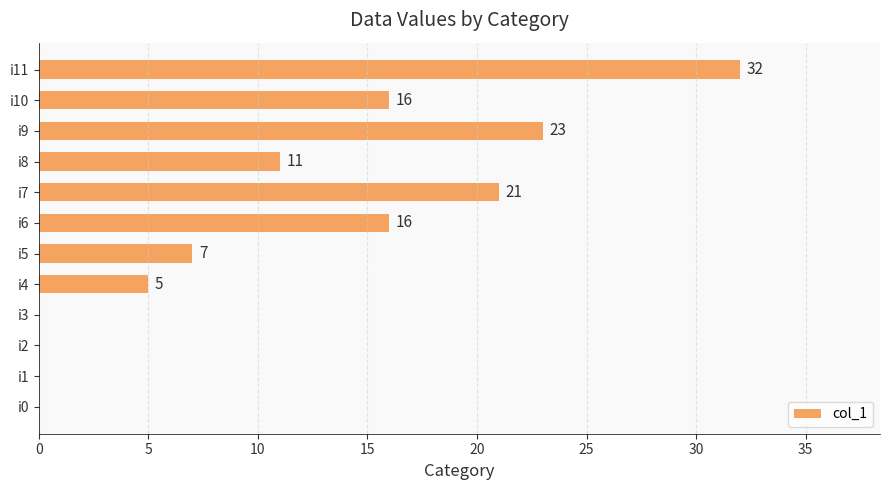

The value at i9 is 23. True or false?

True